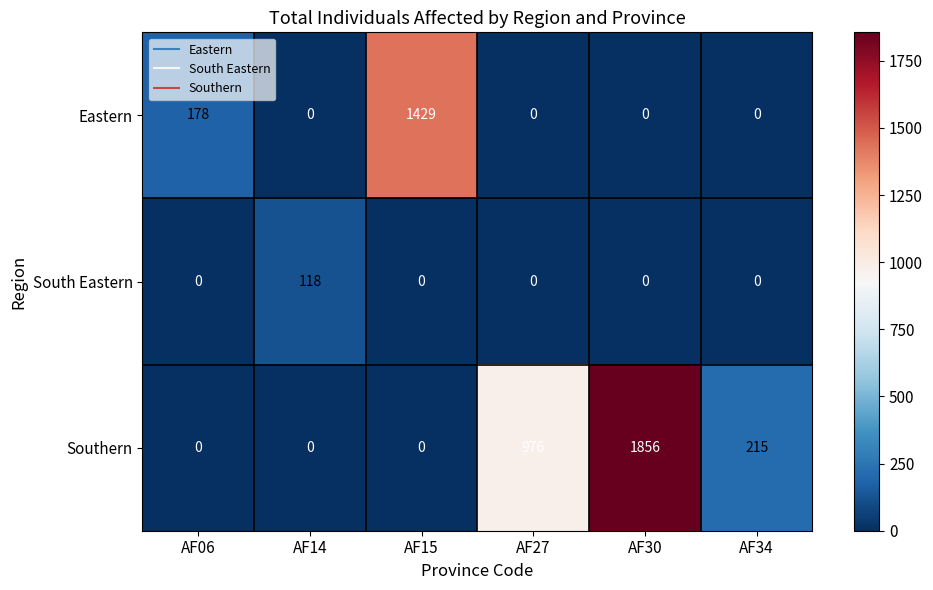

Which series changed the most between AF27 and AF34?

Southern